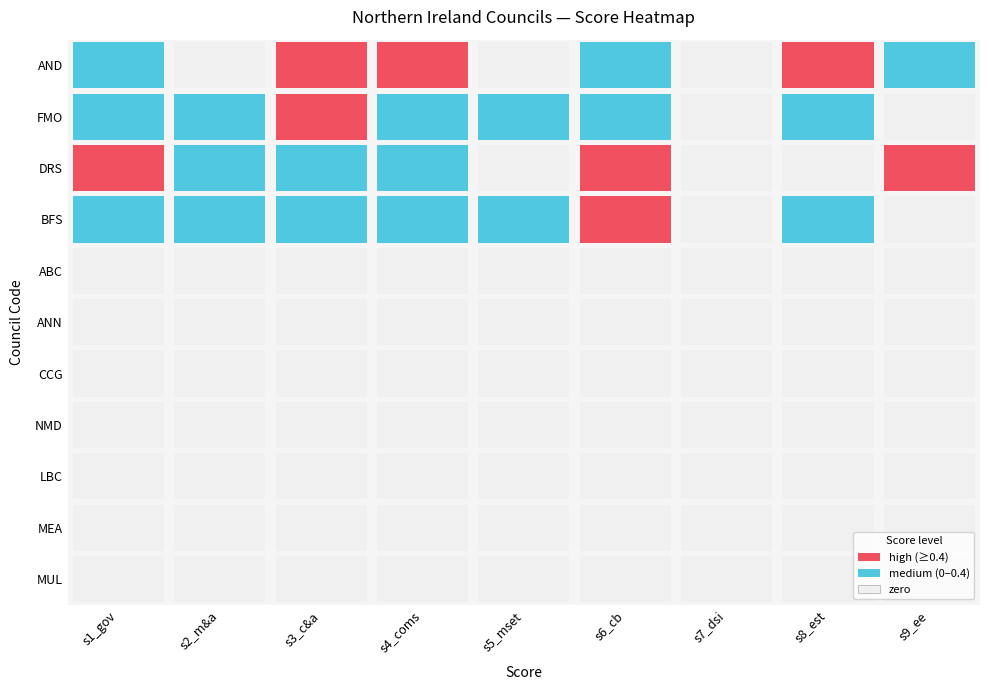

Reading left to right, extract all data points from this chart.

AND: s1_gov=0.3	s2_m&a=0.0	s3_c&a=0.9	s4_coms=0.4	s5_mset=0.0	s6_cb=0.2	s7_dsi=0.0	s8_est=0.4	s9_ee=0.2
FMO: s1_gov=0.2	s2_m&a=0.4	s3_c&a=0.6	s4_coms=0.3	s5_mset=0.2	s6_cb=0.2	s7_dsi=0.0	s8_est=0.2	s9_ee=0.0
DRS: s1_gov=0.4	s2_m&a=0.3	s3_c&a=0.3	s4_coms=0.3	s5_mset=0.0	s6_cb=0.5	s7_dsi=0.0	s8_est=0.0	s9_ee=0.5
BFS: s1_gov=0.2	s2_m&a=0.2	s3_c&a=0.3	s4_coms=0.3	s5_mset=0.2	s6_cb=0.5	s7_dsi=0.0	s8_est=0.2	s9_ee=0.0
ABC: s1_gov=0.0	s2_m&a=0.0	s3_c&a=0.0	s4_coms=0.0	s5_mset=0.0	s6_cb=0.0	s7_dsi=0.0	s8_est=0.0	s9_ee=0.0
ANN: s1_gov=0.0	s2_m&a=0.0	s3_c&a=0.0	s4_coms=0.0	s5_mset=0.0	s6_cb=0.0	s7_dsi=0.0	s8_est=0.0	s9_ee=0.0
CCG: s1_gov=0.0	s2_m&a=0.0	s3_c&a=0.0	s4_coms=0.0	s5_mset=0.0	s6_cb=0.0	s7_dsi=0.0	s8_est=0.0	s9_ee=0.0
NMD: s1_gov=0.0	s2_m&a=0.0	s3_c&a=0.0	s4_coms=0.0	s5_mset=0.0	s6_cb=0.0	s7_dsi=0.0	s8_est=0.0	s9_ee=0.0
LBC: s1_gov=0.0	s2_m&a=0.0	s3_c&a=0.0	s4_coms=0.0	s5_mset=0.0	s6_cb=0.0	s7_dsi=0.0	s8_est=0.0	s9_ee=0.0
MEA: s1_gov=0.0	s2_m&a=0.0	s3_c&a=0.0	s4_coms=0.0	s5_mset=0.0	s6_cb=0.0	s7_dsi=0.0	s8_est=0.0	s9_ee=0.0
MUL: s1_gov=0.0	s2_m&a=0.0	s3_c&a=0.0	s4_coms=0.0	s5_mset=0.0	s6_cb=0.0	s7_dsi=0.0	s8_est=0.0	s9_ee=0.0